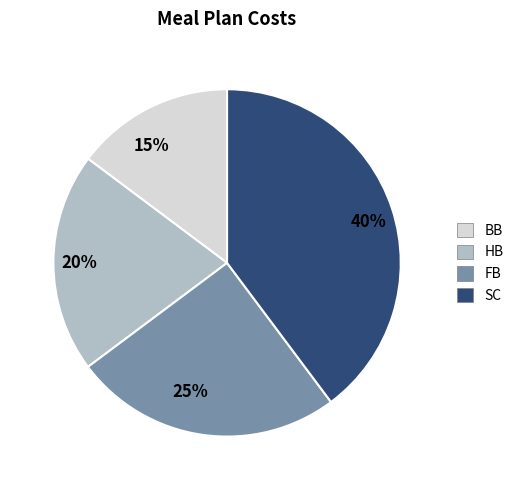

Combined, do HB and FB account for over 50%?

No